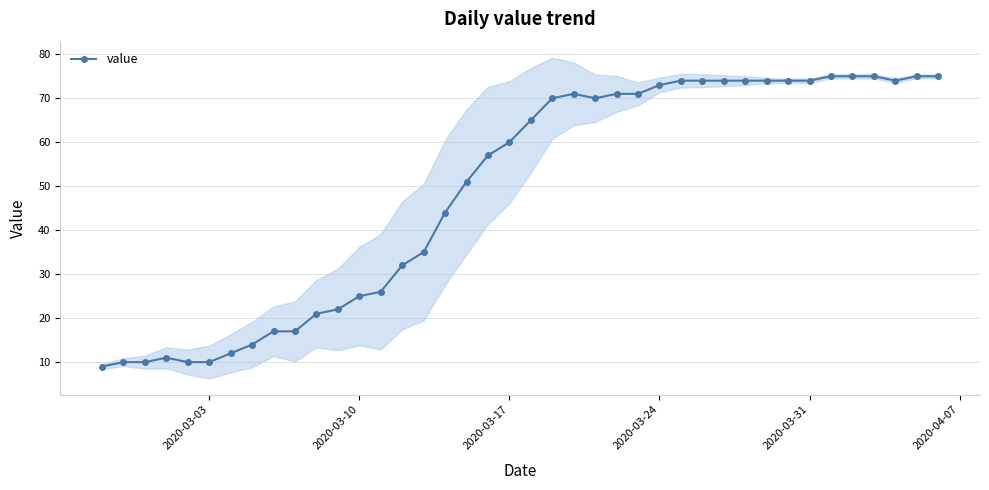

What is the sum of all values?

1951